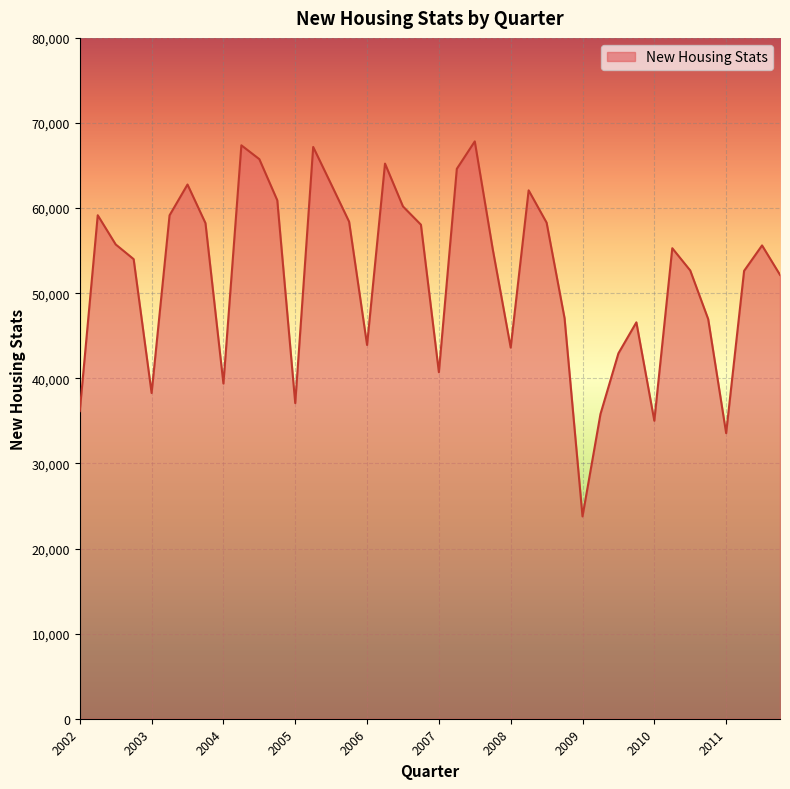

What is the smallest value displayed?

23772